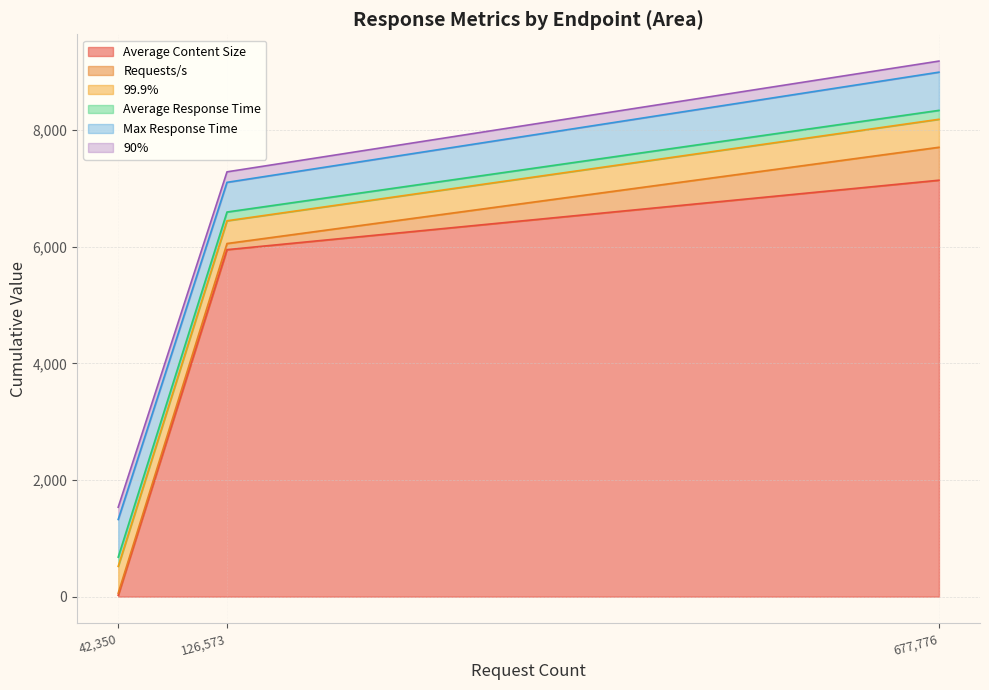

List the labels in order of Average Content Size value, smallest first.

42,350, 126,573, 677,776